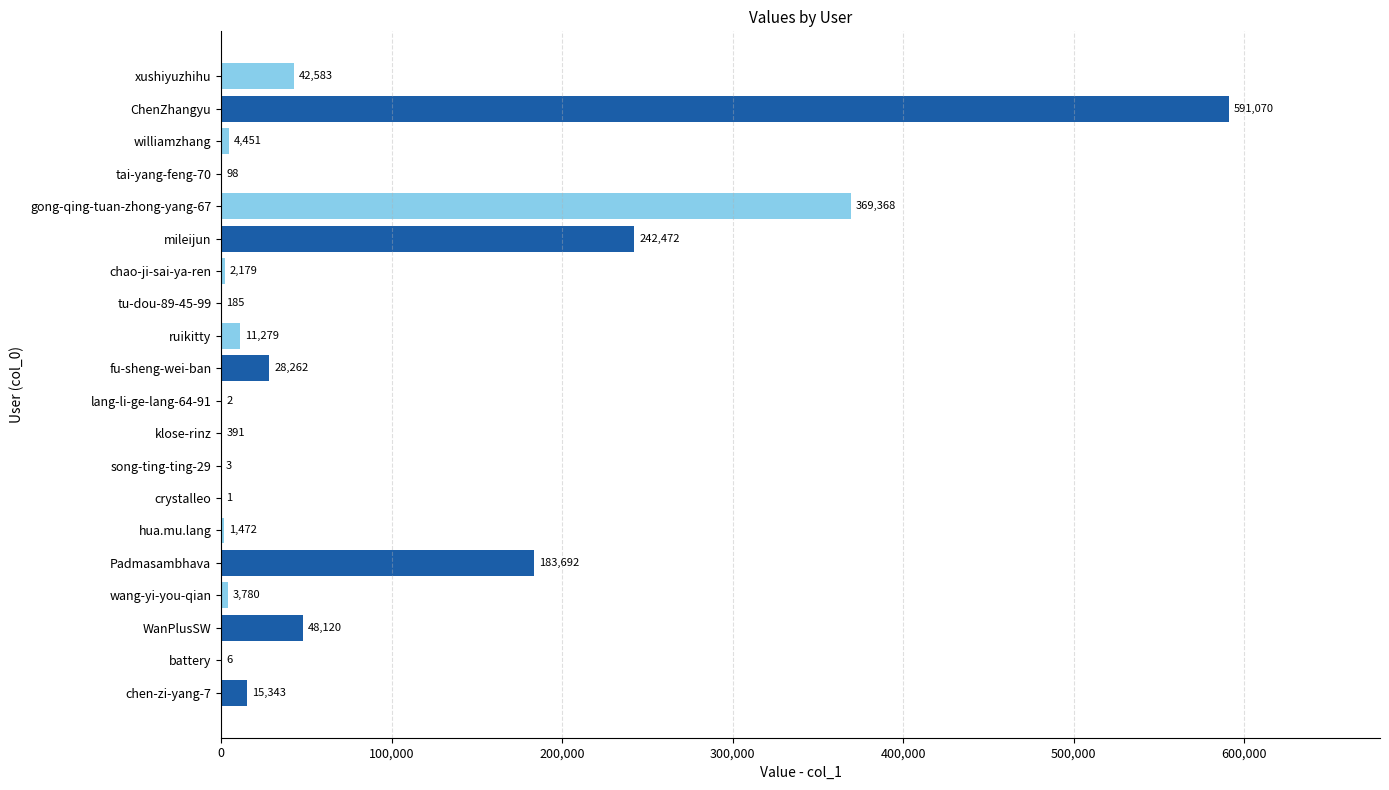

Reading bottom to top, extract all data points from this chart.

chen-zi-yang-7=15343	battery=6	WanPlusSW=48120	wang-yi-you-qian=3780	Padmasambhava=183692	hua.mu.lang=1472	crystalleo=1	song-ting-ting-29=3	klose-rinz=391	lang-li-ge-lang-64-91=2	fu-sheng-wei-ban=28262	ruikitty=11279	tu-dou-89-45-99=185	chao-ji-sai-ya-ren=2179	mileijun=242472	gong-qing-tuan-zhong-yang-67=369368	tai-yang-feng-70=98	williamzhang=4451	ChenZhangyu=591070	xushiyuzhihu=42583